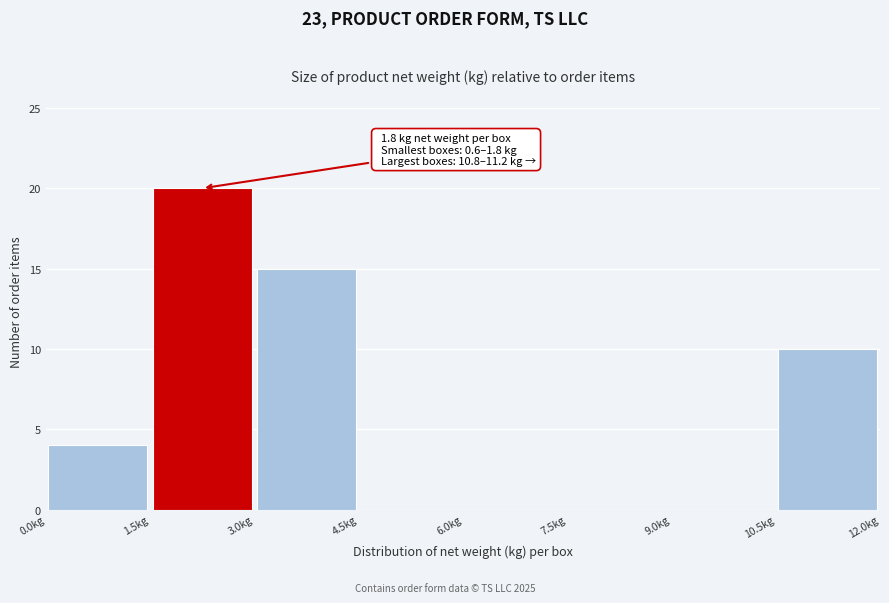

Which range on the x-axis has the tallest bar?

1.5 to 3.0